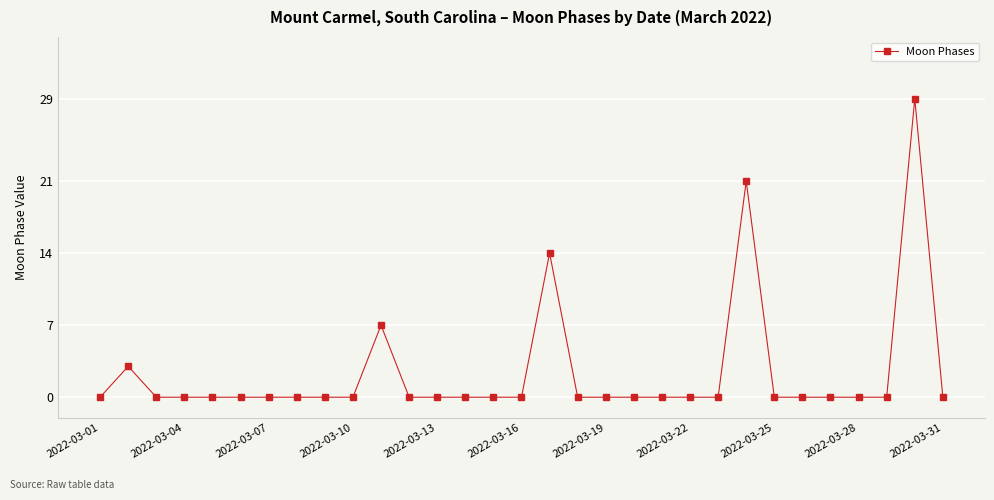

What is the difference between the maximum and minimum values?

29